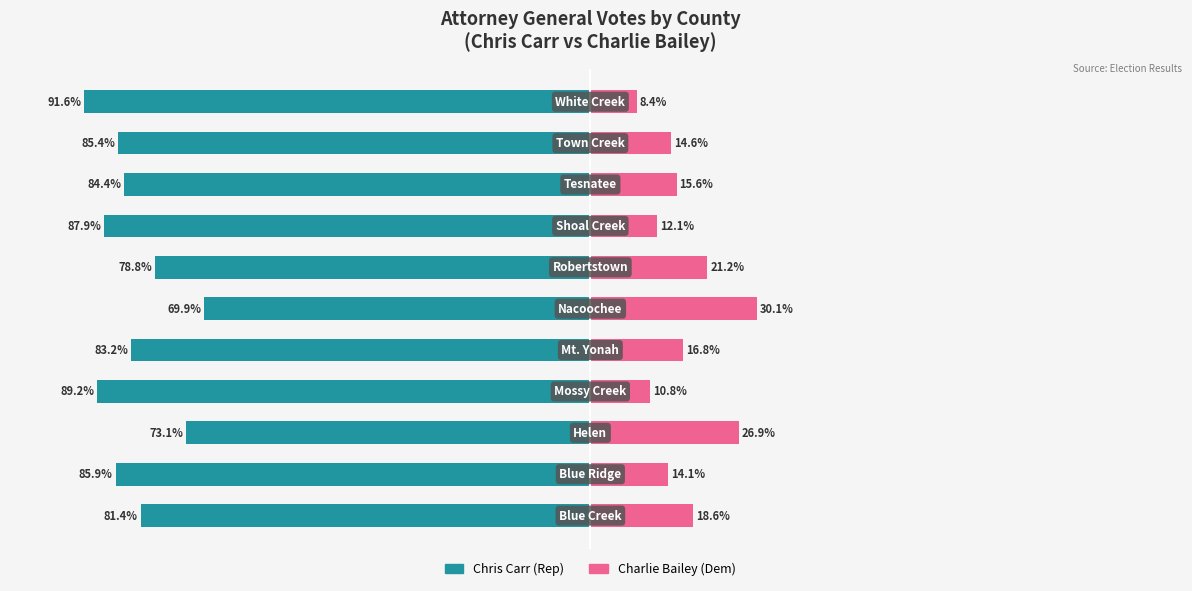

Reading left to right, transcribe all the data shown in this chart.

Chris Carr (Rep): 0=-81.4	1=-85.9	2=-73.1	3=-89.2	4=-83.2	5=-69.9	6=-78.8	7=-87.9	8=-84.4	9=-85.4	10=-91.6
Charlie Bailey (Dem): 0=18.6	1=14.1	2=26.9	3=10.8	4=16.8	5=30.1	6=21.2	7=12.1	8=15.6	9=14.6	10=8.4